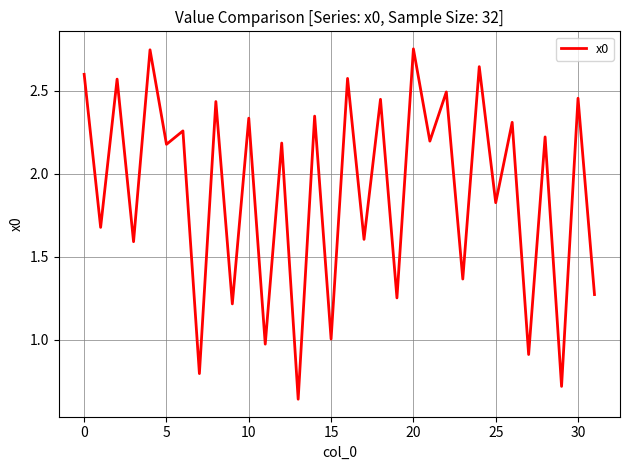

What is the difference between the maximum and minimum values?

2.1